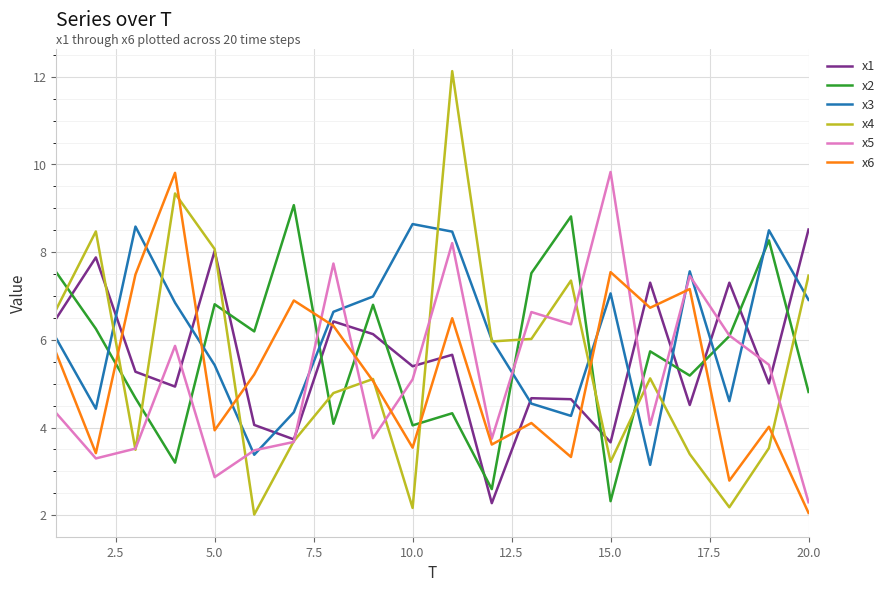

What is the difference between the maximum and minimum values in the x5 series?

7.5